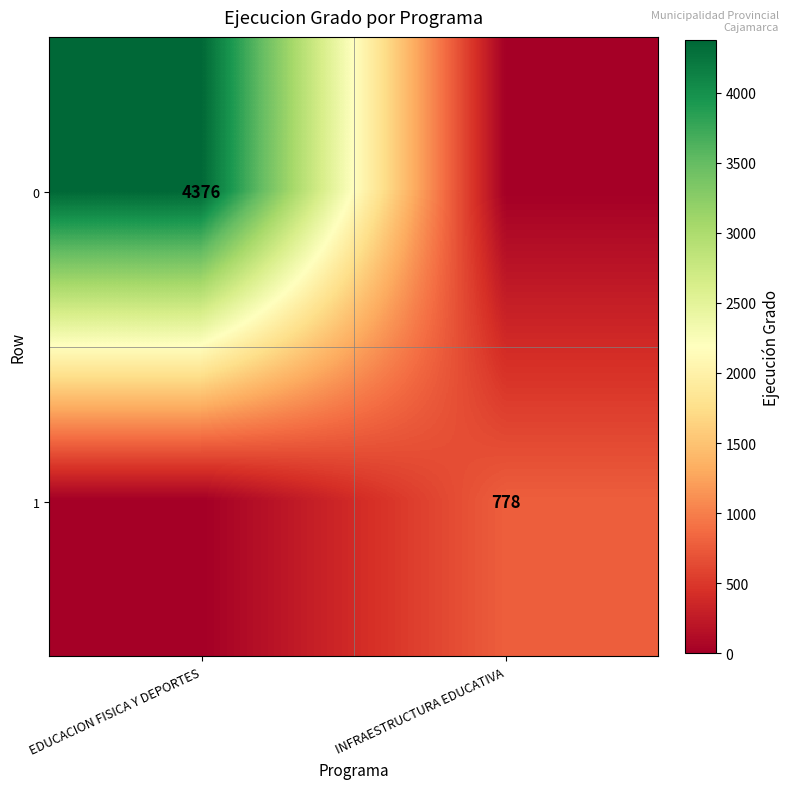

Is it true that 1 equals 778 at INFRAESTRUCTURA EDUCATIVA?

True